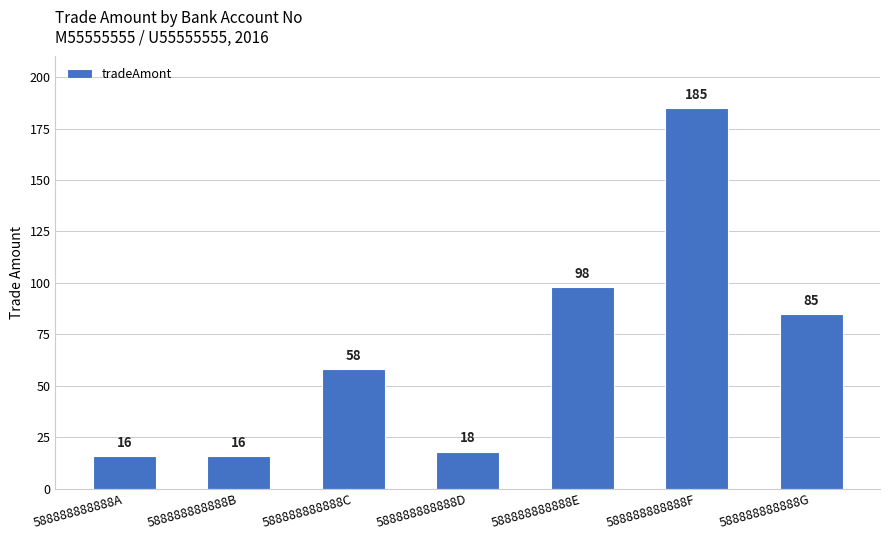

True or false: the data shows 19 at 588888888888C.

False